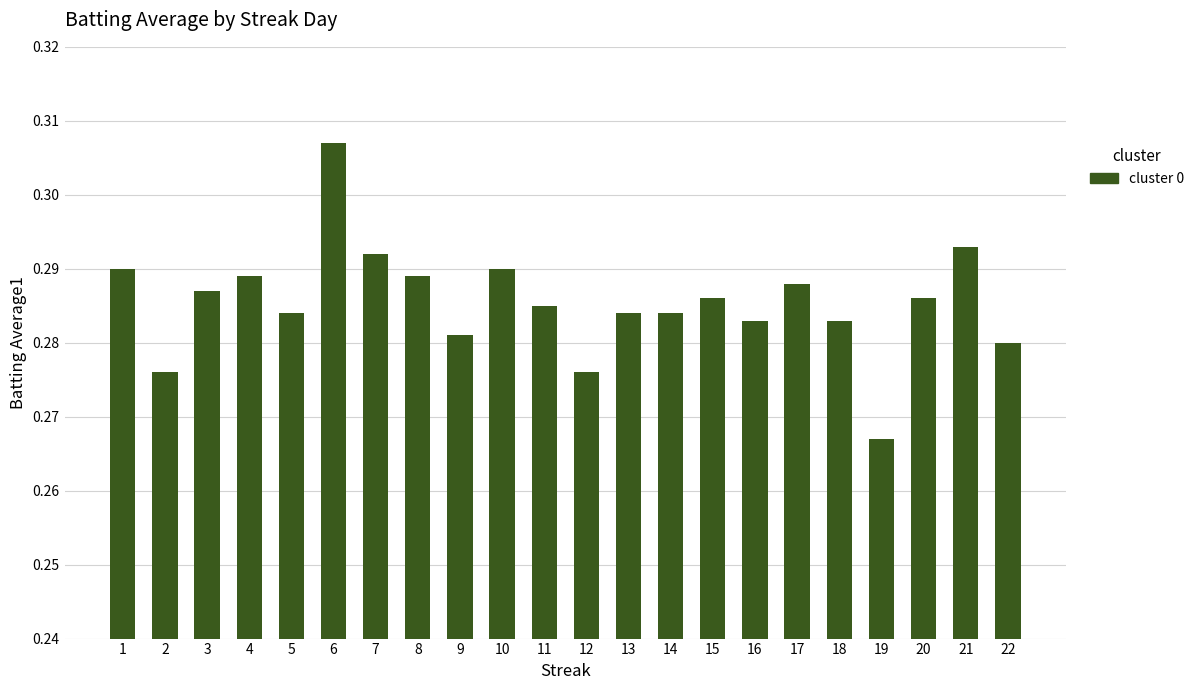

Where is the data nearest to the value 0?

19